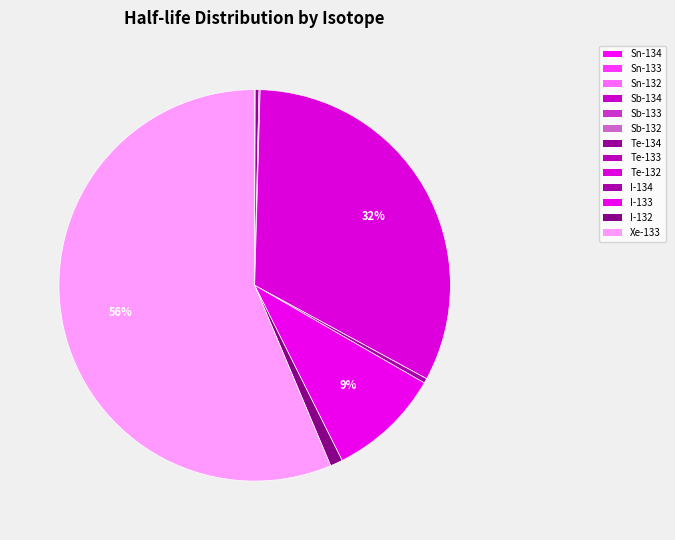

To the nearest percent, what is the difference between the Sn-133 and I-132 slice percentages?

1%